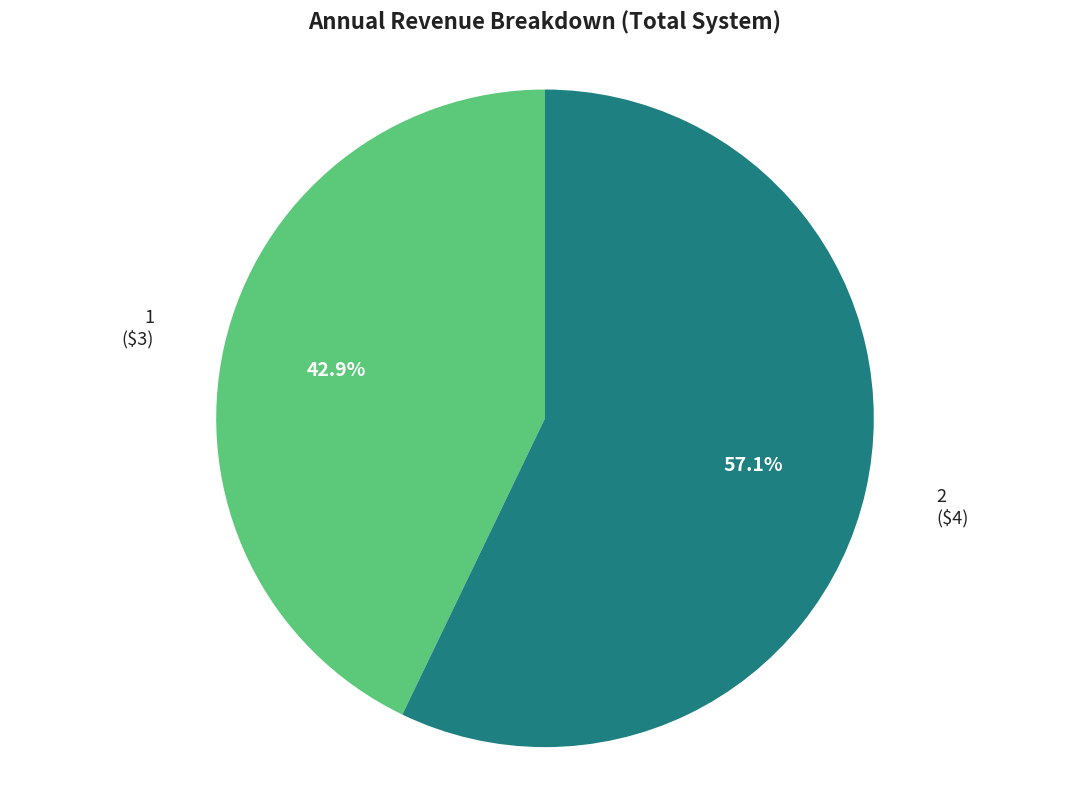

To the nearest percent, what is the difference between the largest and smallest slice percentages?

14%